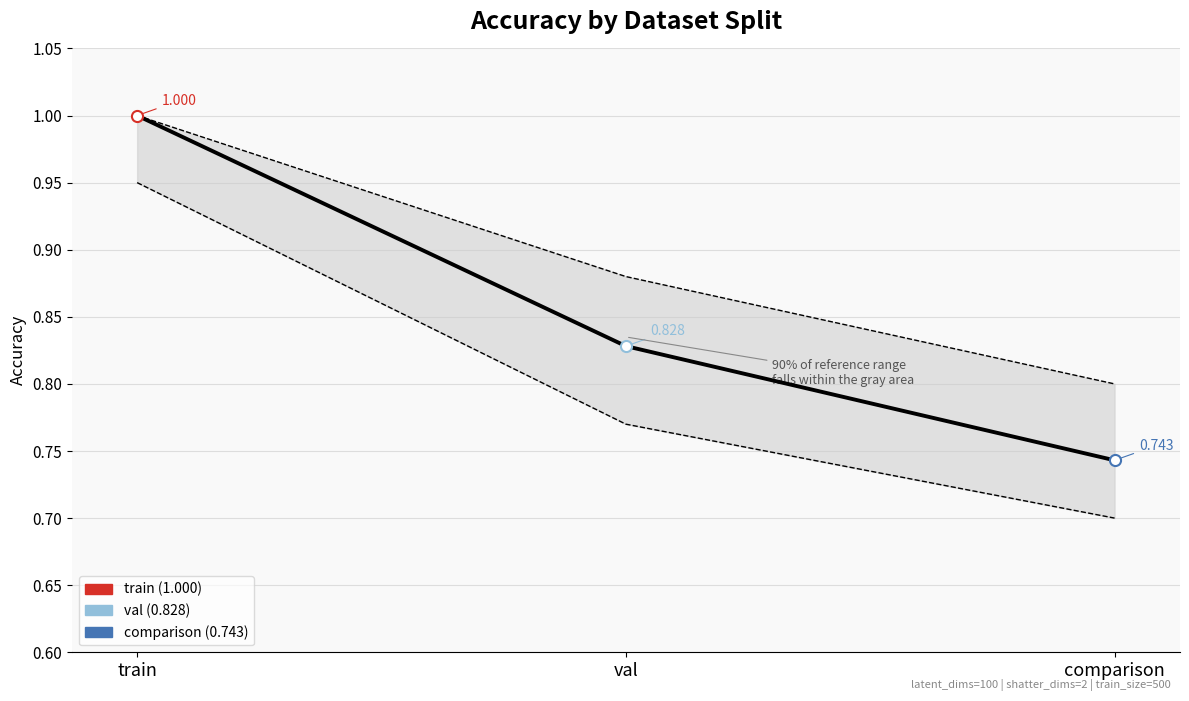

Reading left to right, list all the values displayed in this chart.

Accuracy per split: train=1.0	val=0.8	comparison=0.7
Upper band: train=1.0	val=0.9	comparison=0.8
Lower band: train=0.9	val=0.8	comparison=0.7